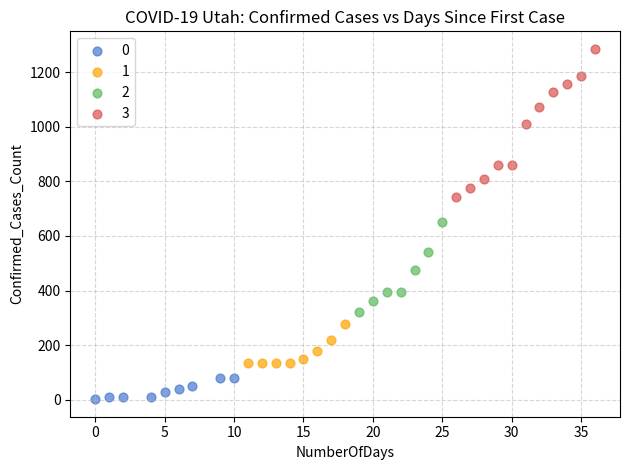

Which series reaches the maximum Y coordinate?

3